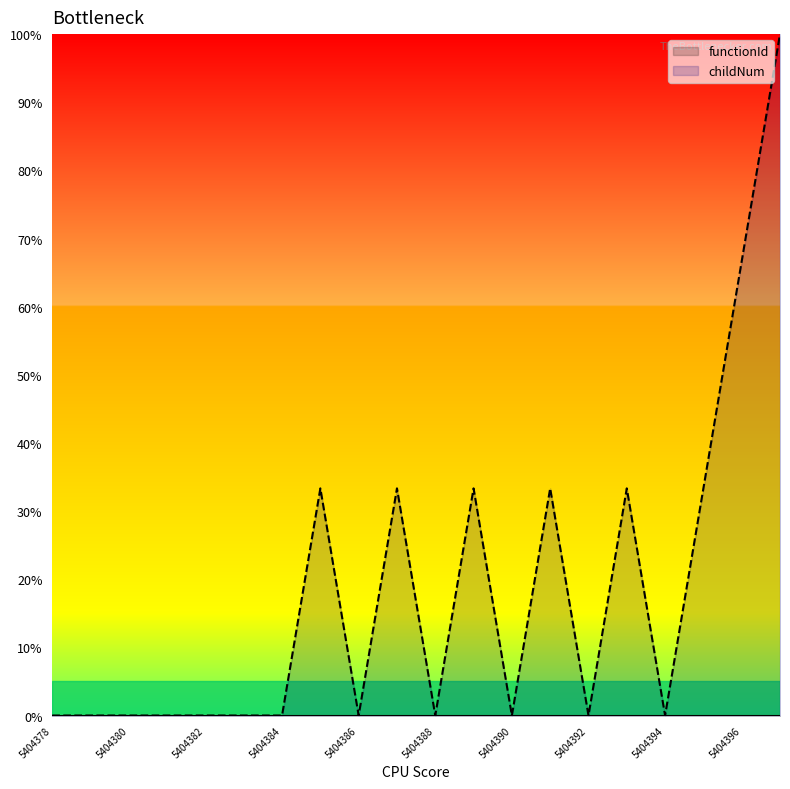

Rank the categories by value from highest to lowest.

5404397, 5404396, 5404385, 5404387, 5404389, 5404391, 5404393, 5404395, 5404378, 5404379, 5404380, 5404381, 5404382, 5404383, 5404384, 5404386, 5404388, 5404390, 5404392, 5404394